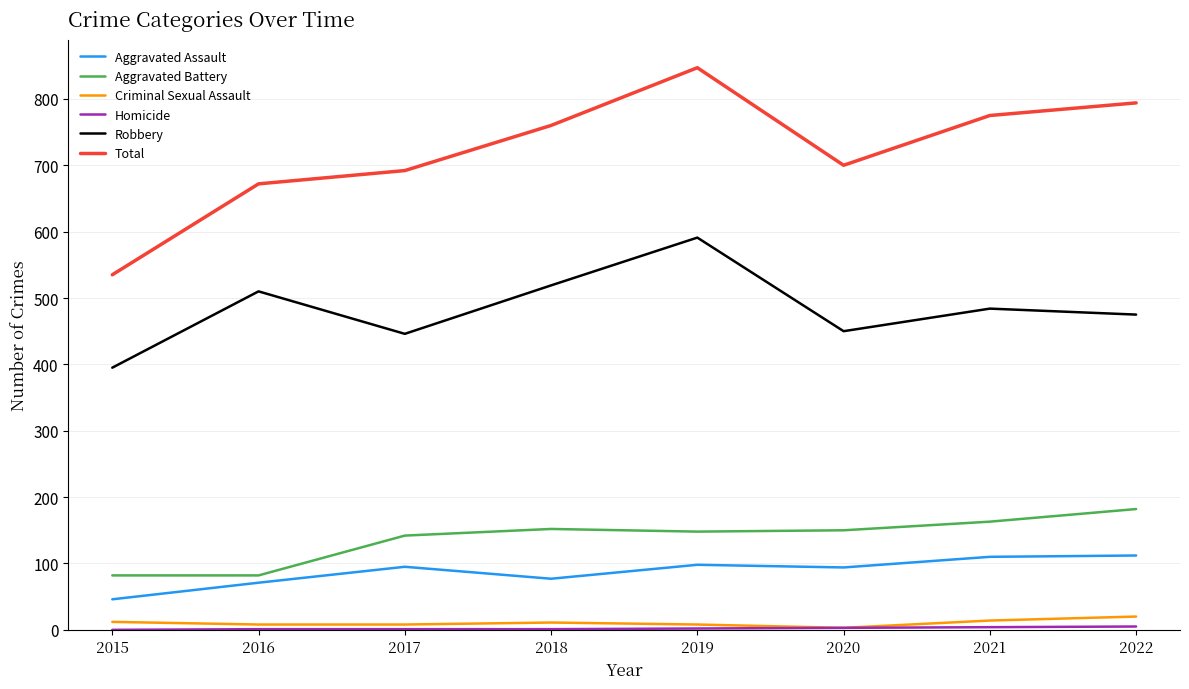

Which series has the largest total across all categories?

Total